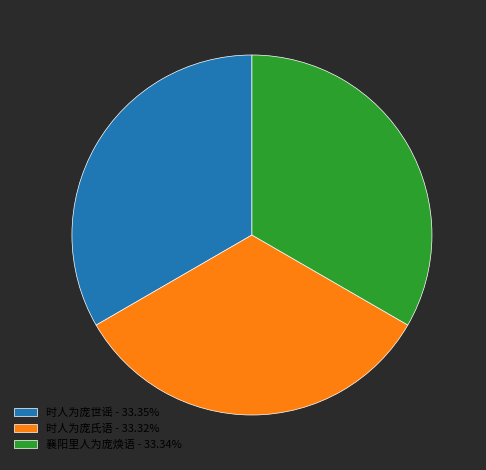

Approximately how many times larger is the value at 襄阳里人为庞焕语 - 33.34% compared to 时人为庞氏语 - 33.32%?

1.0